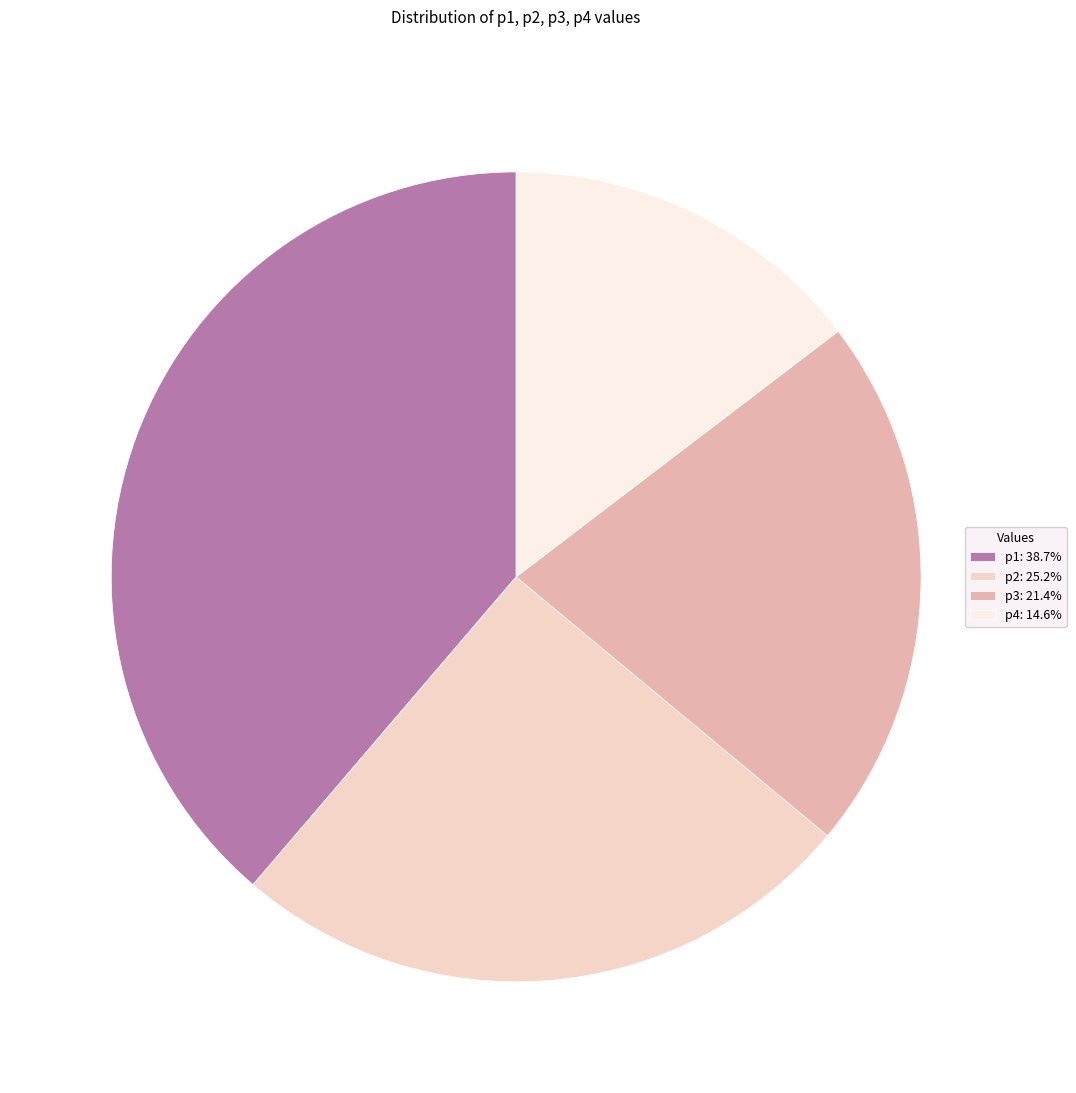

Rank the categories by value from lowest to highest.

p4, p3, p2, p1